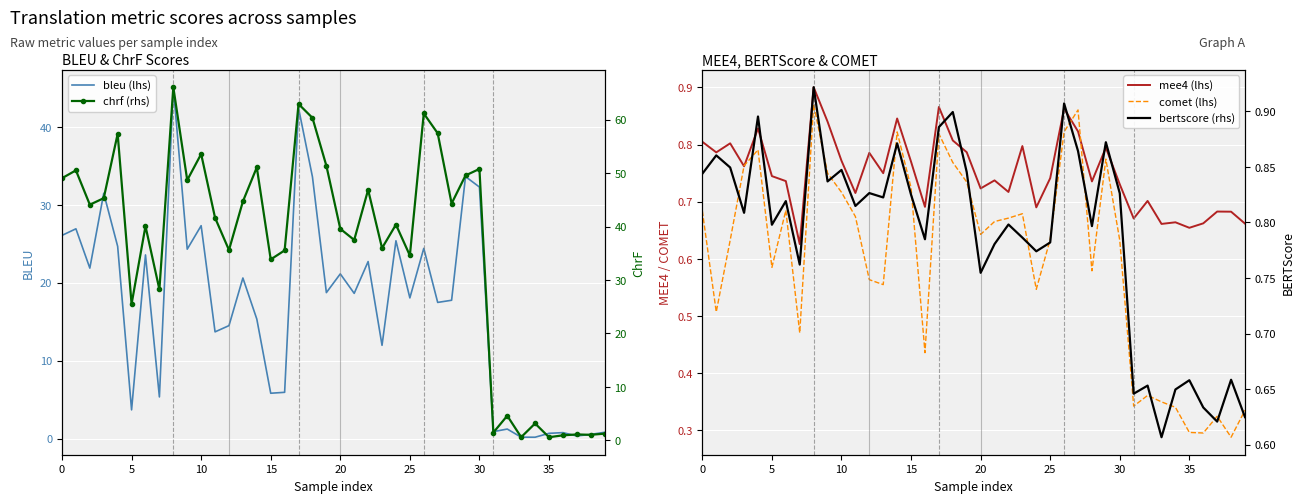

What is the sum of all comet values?

24.0